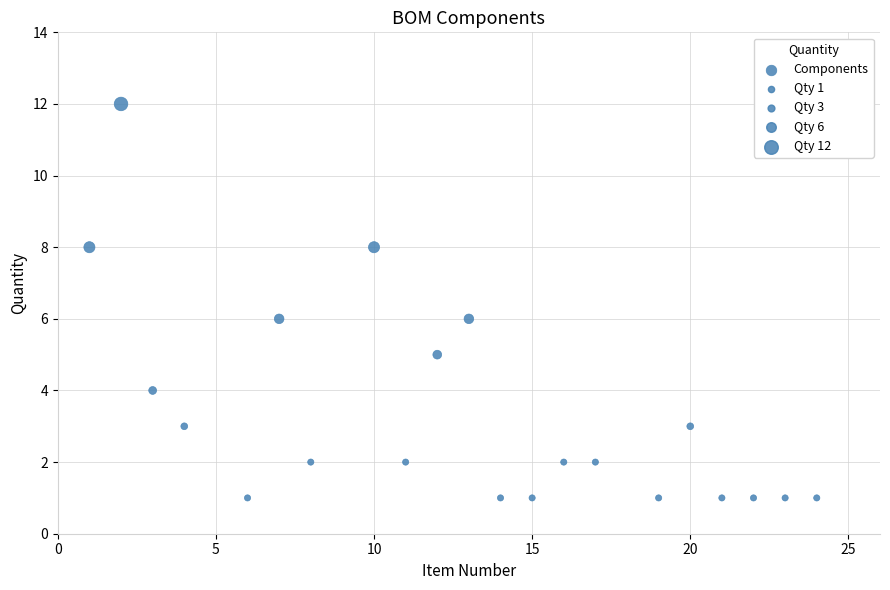

What is the range of X values (max minus min)?

23